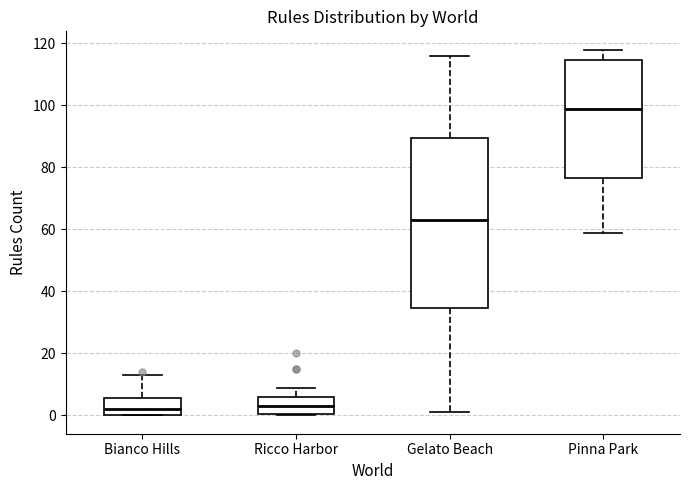

Comparing the boxes themselves (not the whiskers), which one is the tallest?

Gelato Beach